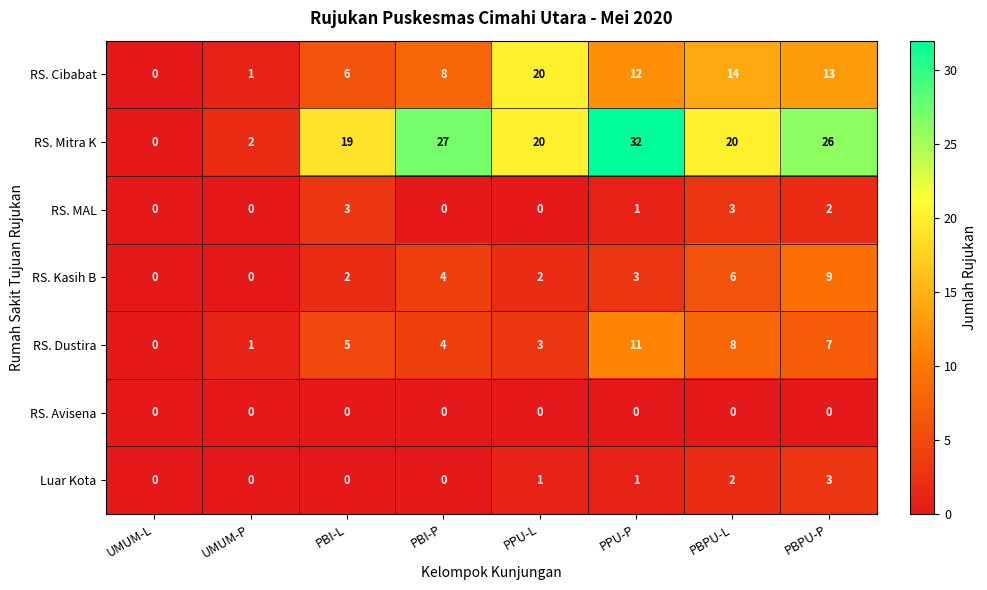

At which label does RS. MAL first exceed 1?

PBI-L